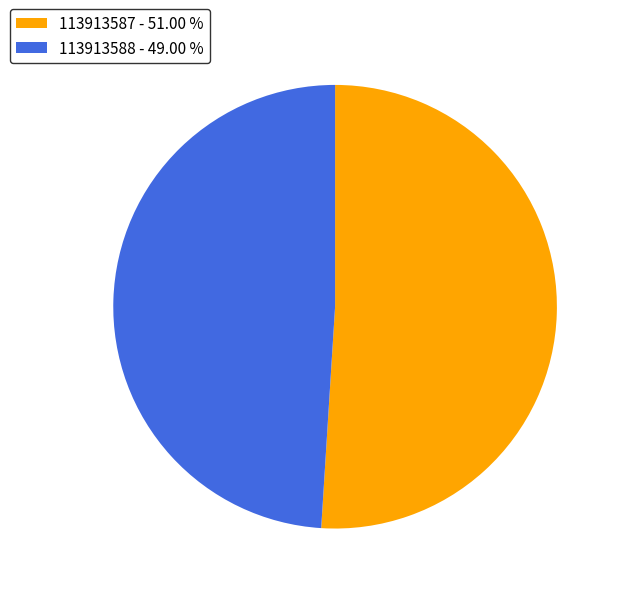

The 113913587 slice represents 51% of the pie. True or false?

True